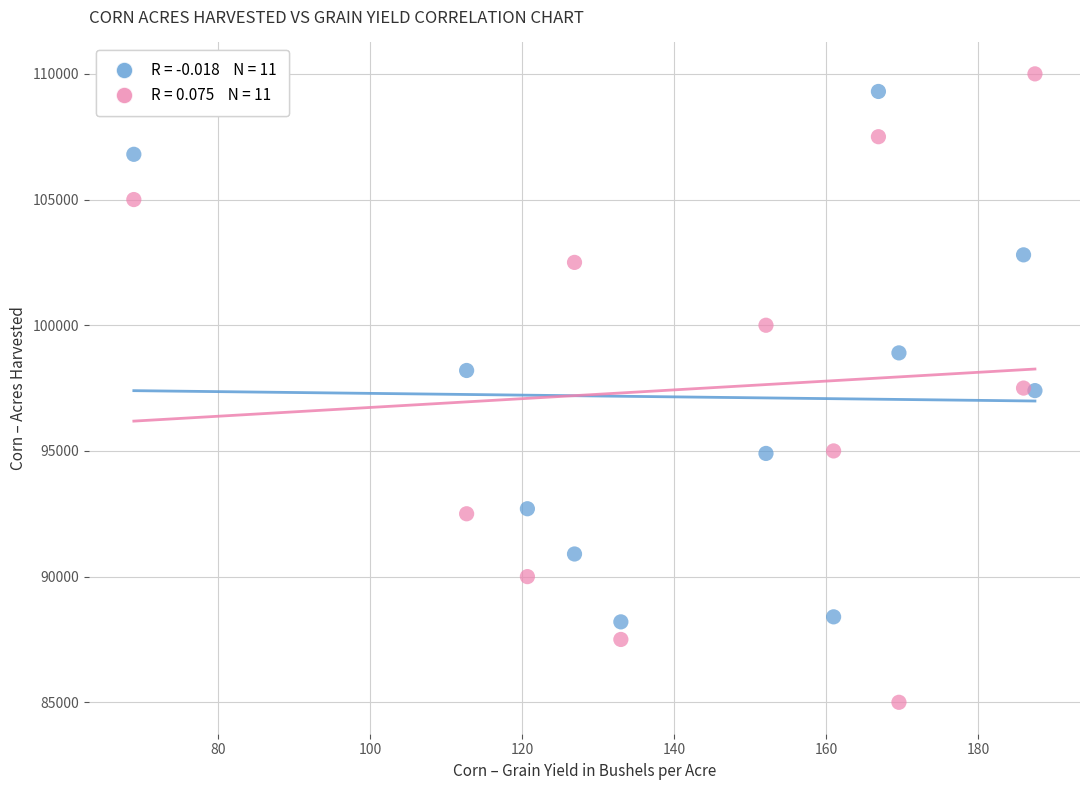

How many data points are displayed?

22